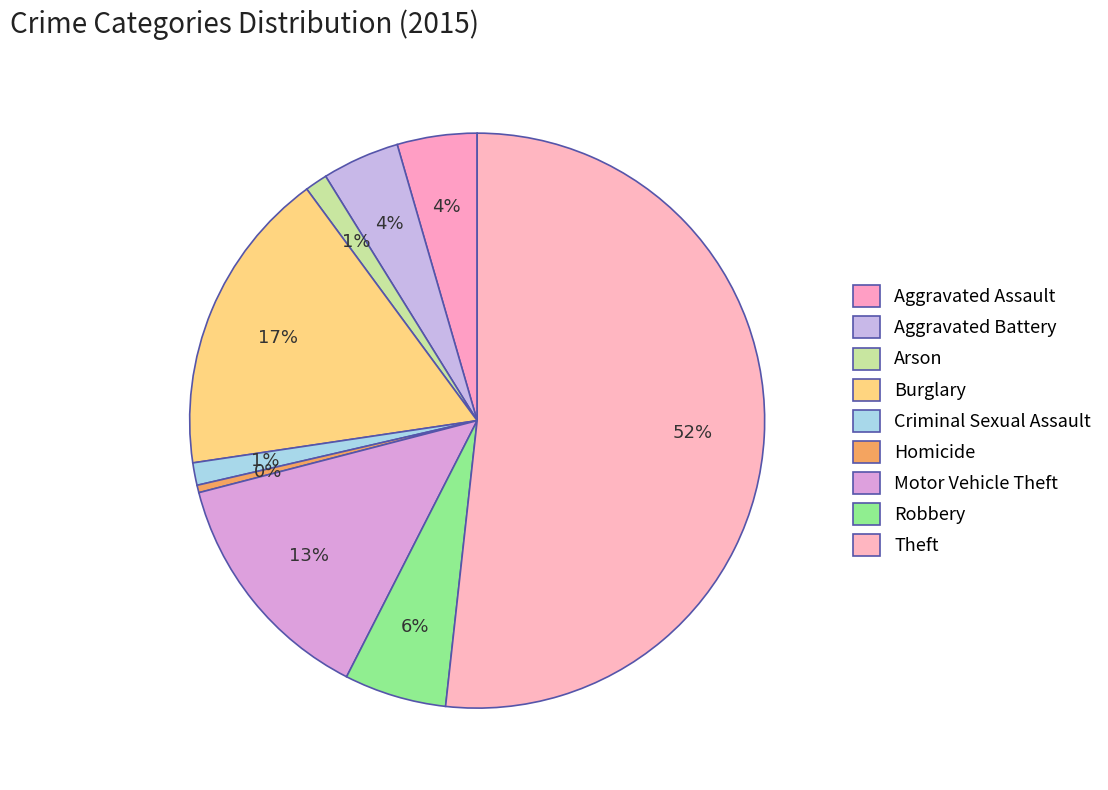

Is it true that Robbery is 15% of the pie?

False